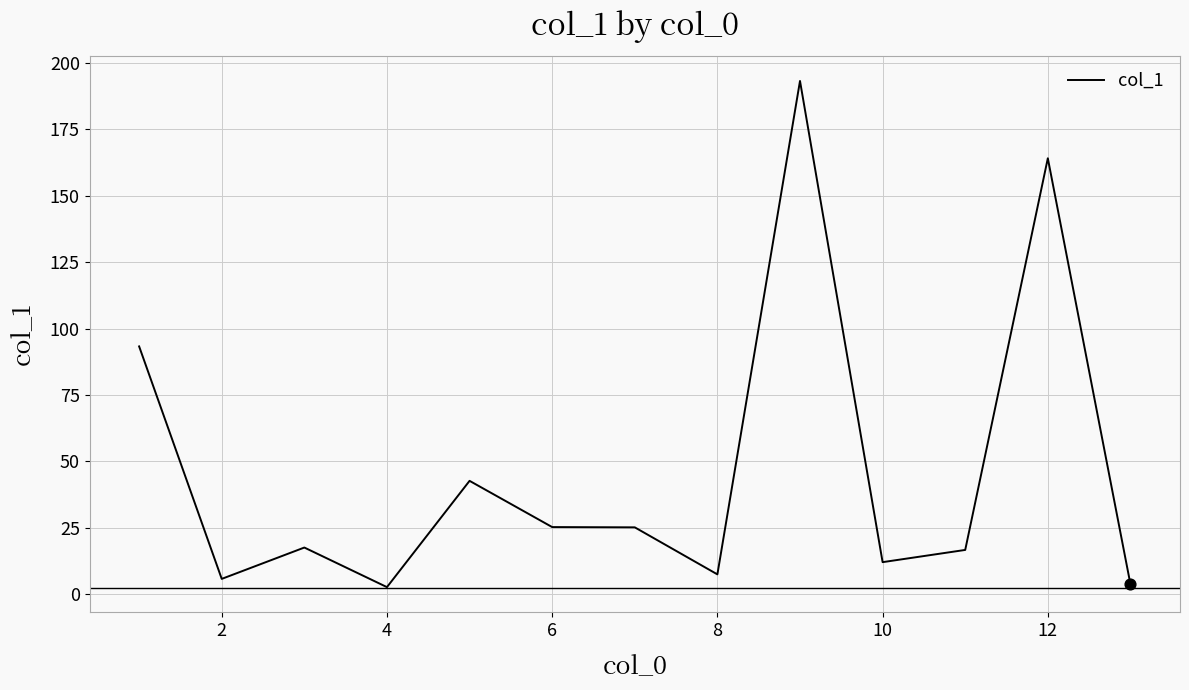

What is the greatest value displayed?

193.2